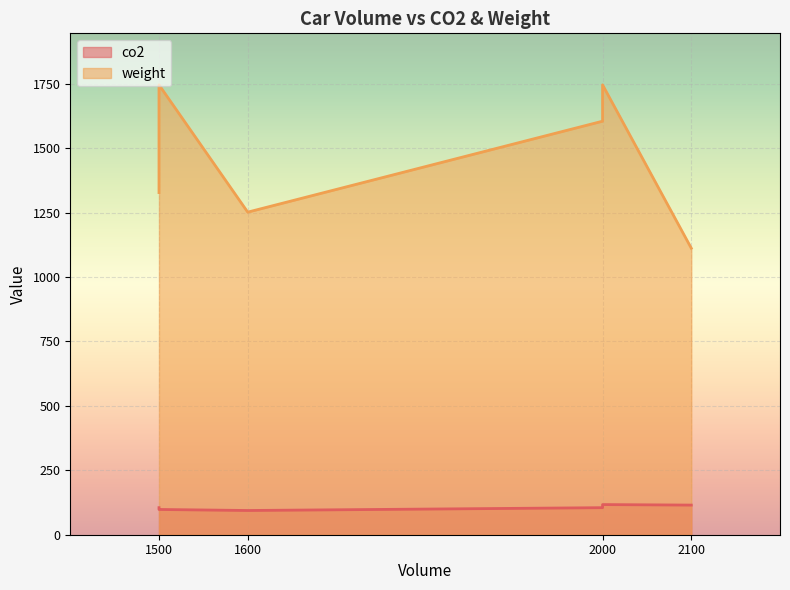

What is the label of the 2nd point from the left?

1500